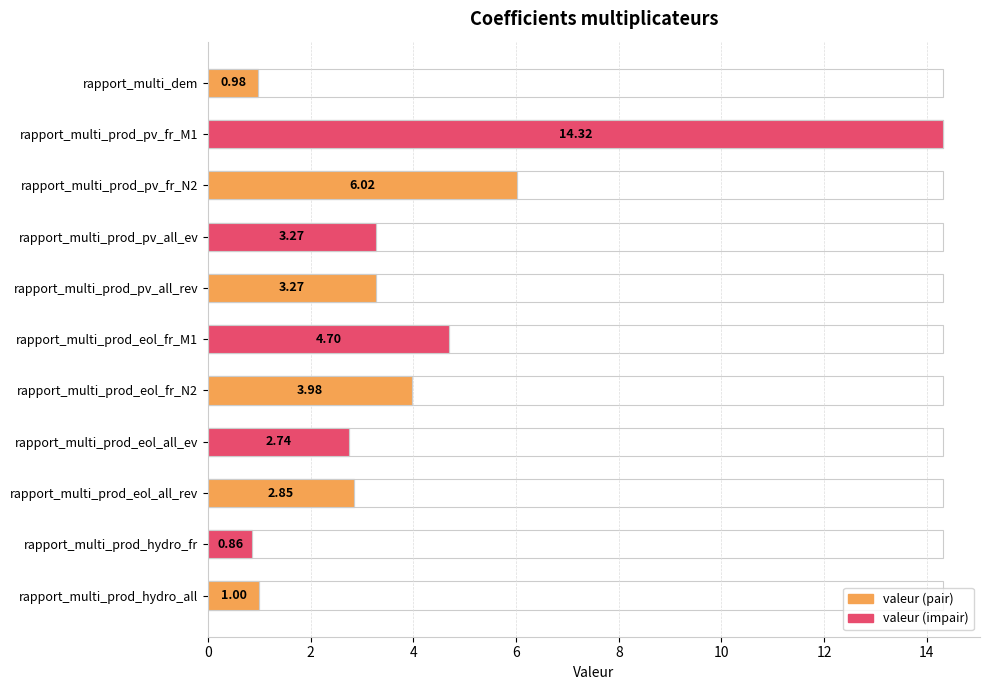

True or false: the data shows 3.9 at rapport_multi_prod_eol_all_ev.

False